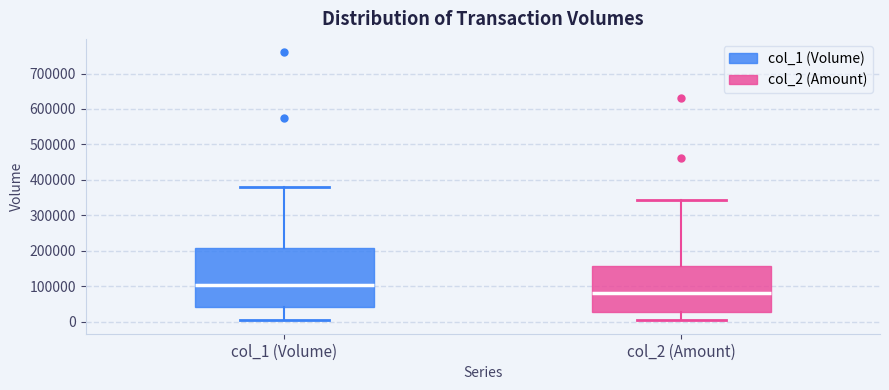

Comparing the boxes themselves (not the whiskers), which one is the tallest?

col_1 (Volume)